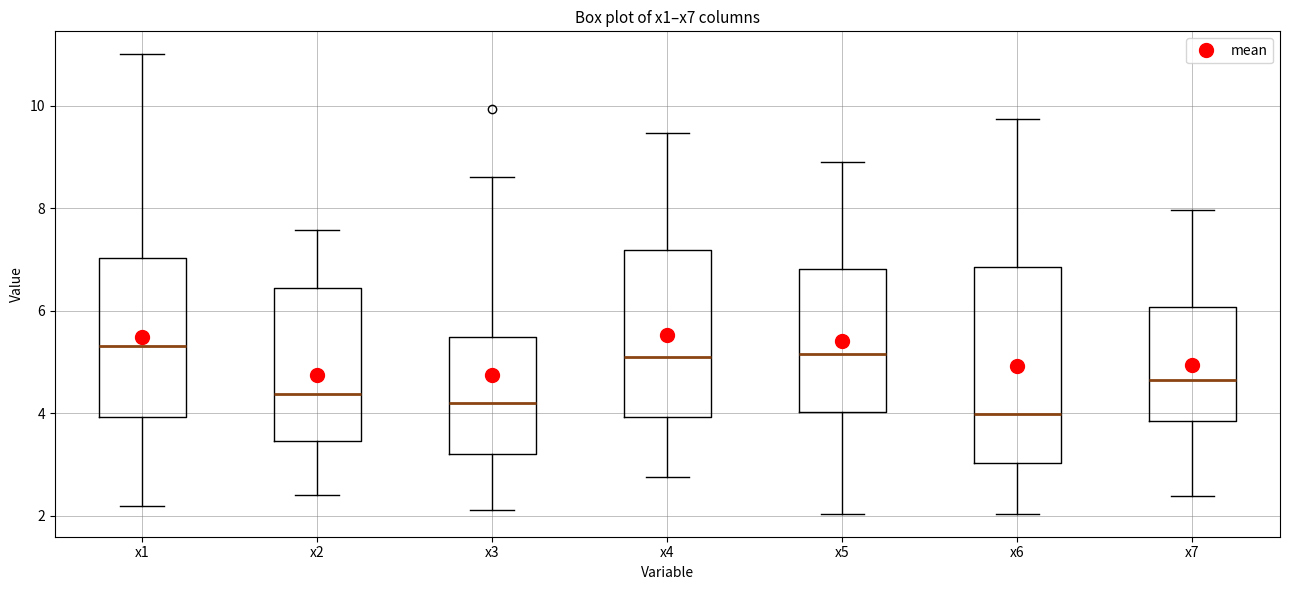

Reading left to right, transcribe this box plot: for each box, give where its median line is, the range the box spans, and where its two whiskers end, as read against the y-axis. The values are not printed on the chart, so give them approximately, as read against the axis.

x1: median 5.4, box 4.0 to 7.0, whiskers 2.2 to 11.0
x2: median 4.4, box 3.4 to 6.4, whiskers 2.4 to 7.6
x3: median 4.2, box 3.2 to 5.4, whiskers 2.2 to 8.6
x4: median 5.0, box 4.0 to 7.2, whiskers 2.8 to 9.4
x5: median 5.2, box 4.0 to 6.8, whiskers 2.0 to 9.0
x6: median 4.0, box 3.0 to 6.8, whiskers 2.0 to 9.8
x7: median 4.6, box 3.8 to 6.0, whiskers 2.4 to 8.0